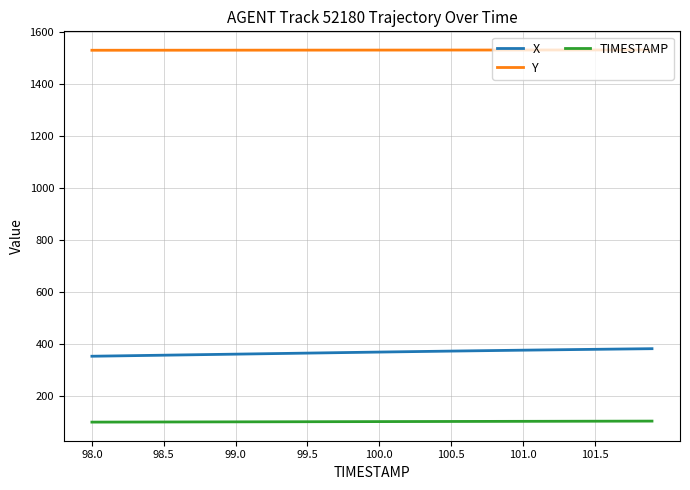

True or false: TIMESTAMP and Y intersect in this chart.

False